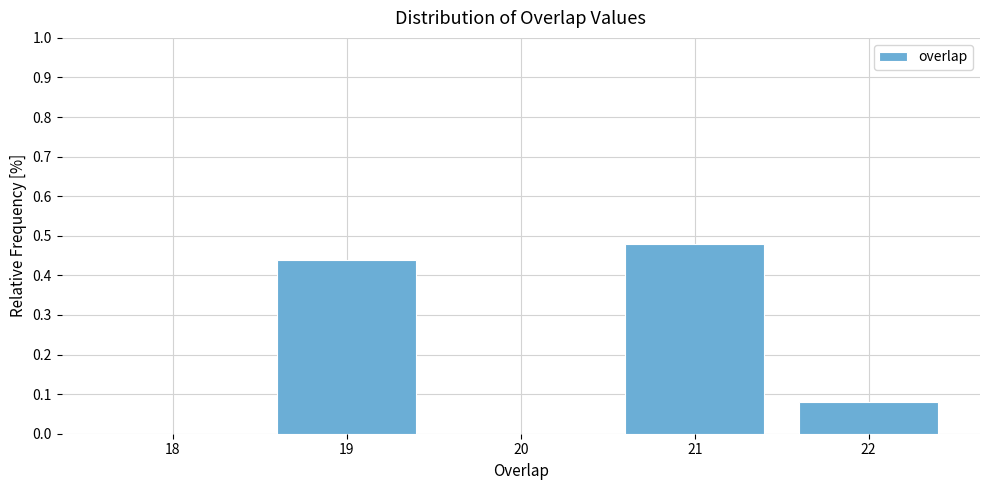

What is the sum of all values?

1.0